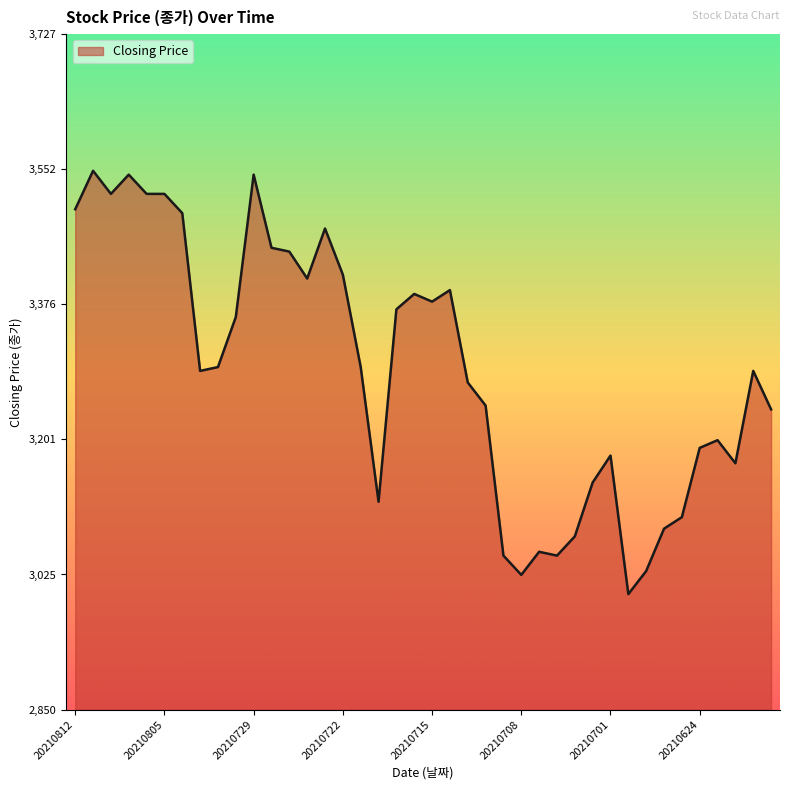

What is the maximum value shown in the chart?

3550